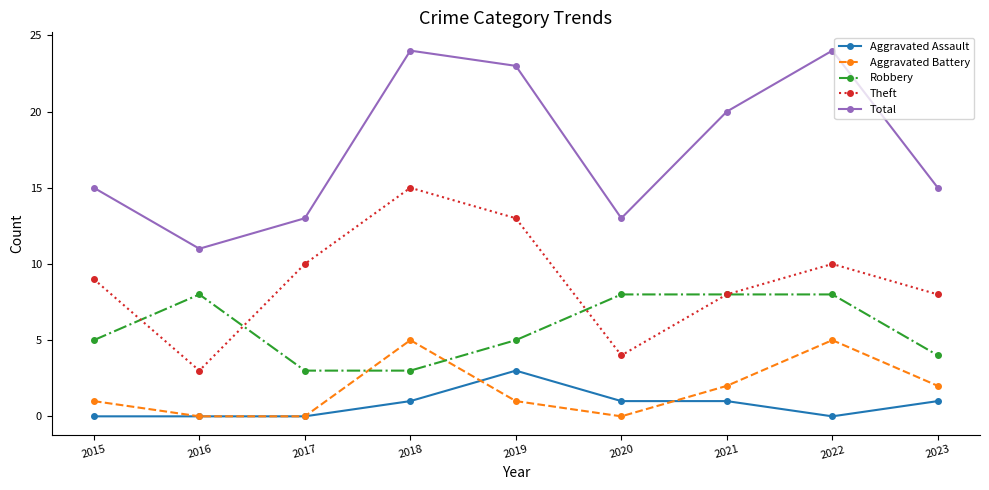

True or false: Aggravated Assault and Robbery cross at least once.

False